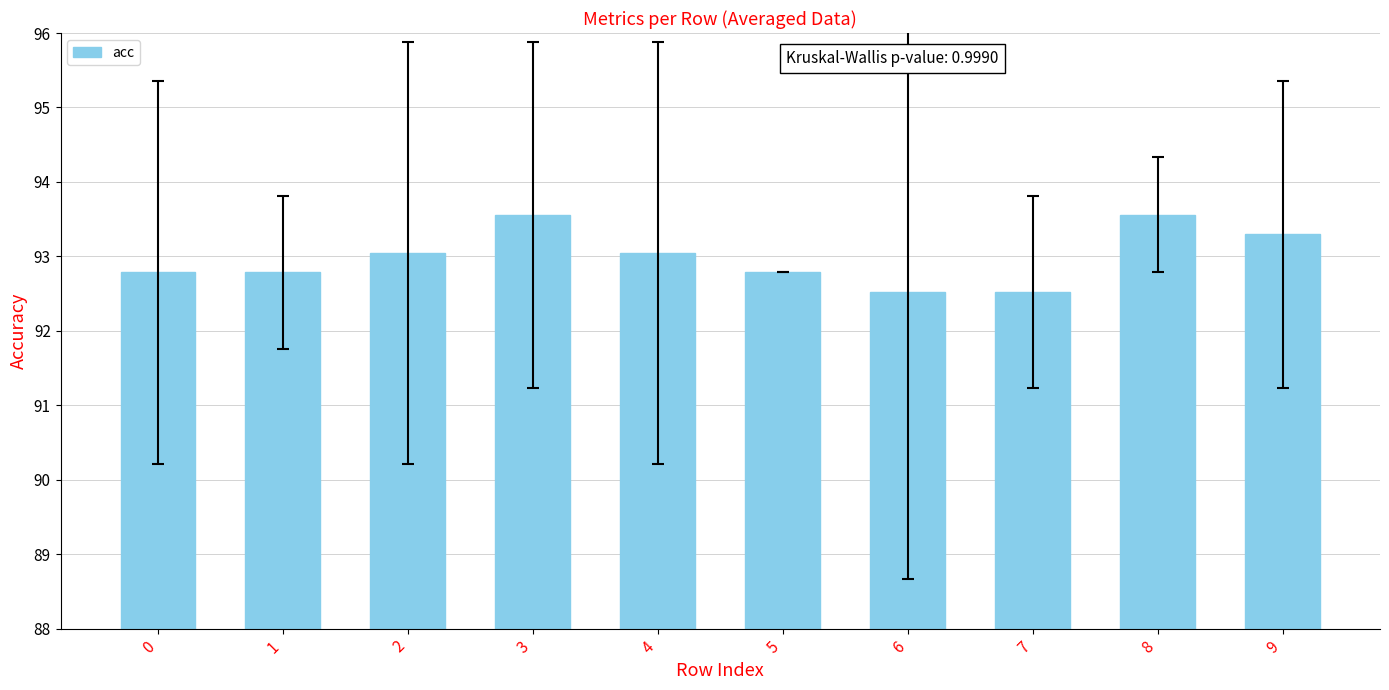

What is the greatest value displayed?

93.6